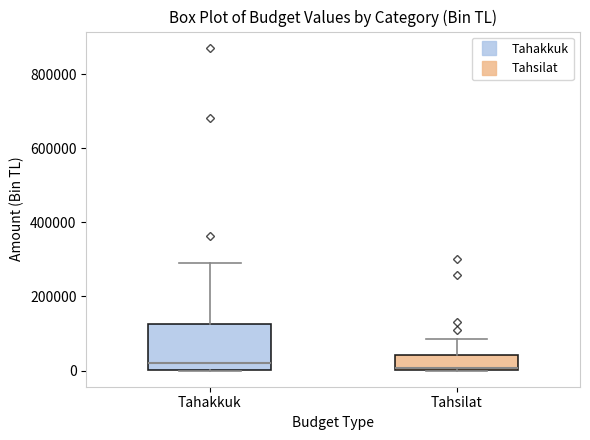

Where is the upper edge of the box for Tahsilat on the y-axis? The values are not printed on the chart, so give them approximately, as read against the axis.

40000